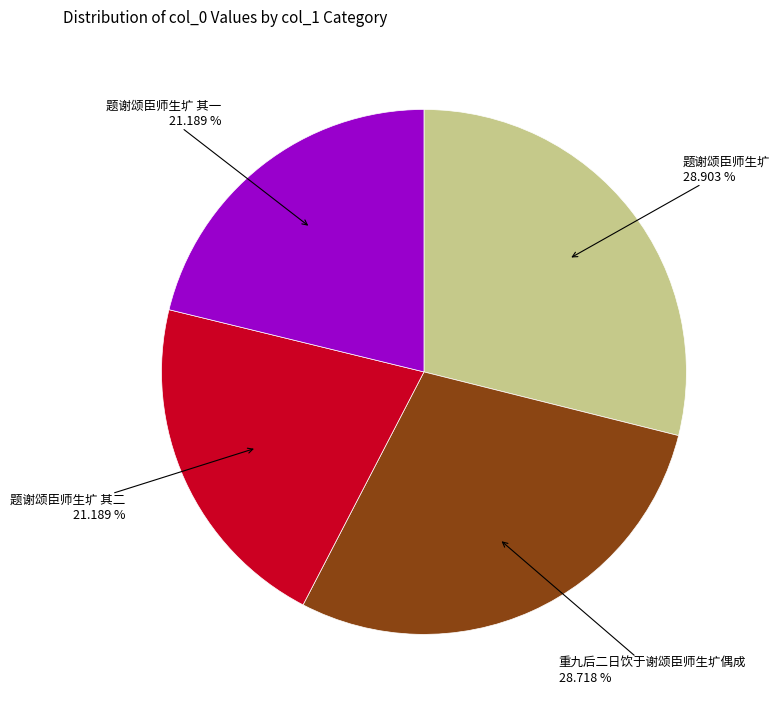

Is there a majority slice in this chart?

No